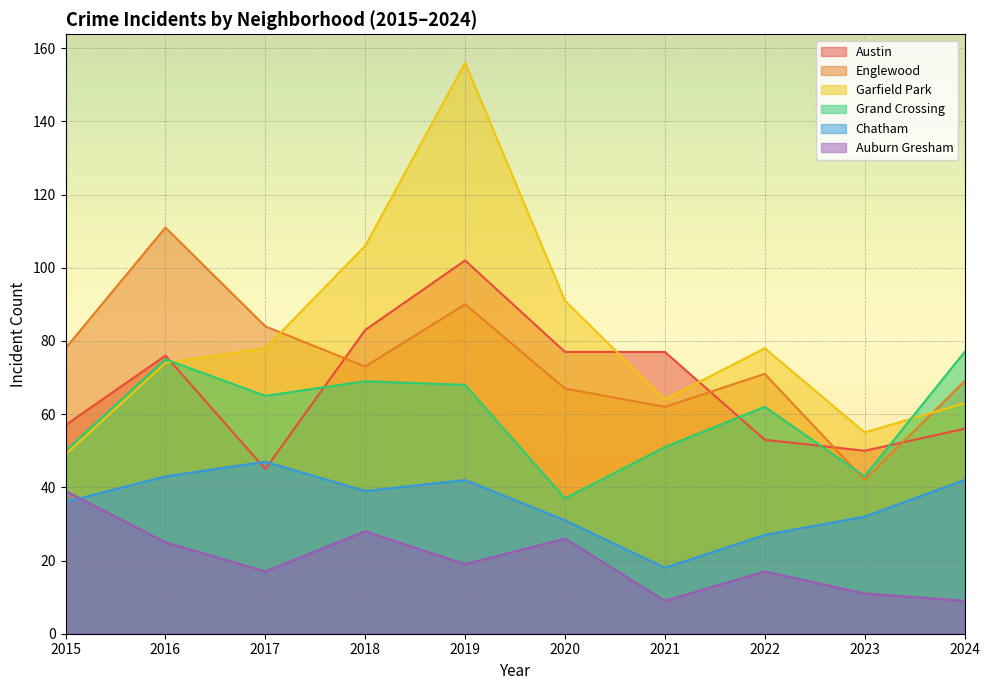

Rank the series at 2022 from highest to lowest value.

Garfield Park, Englewood, Grand Crossing, Austin, Chatham, Auburn Gresham